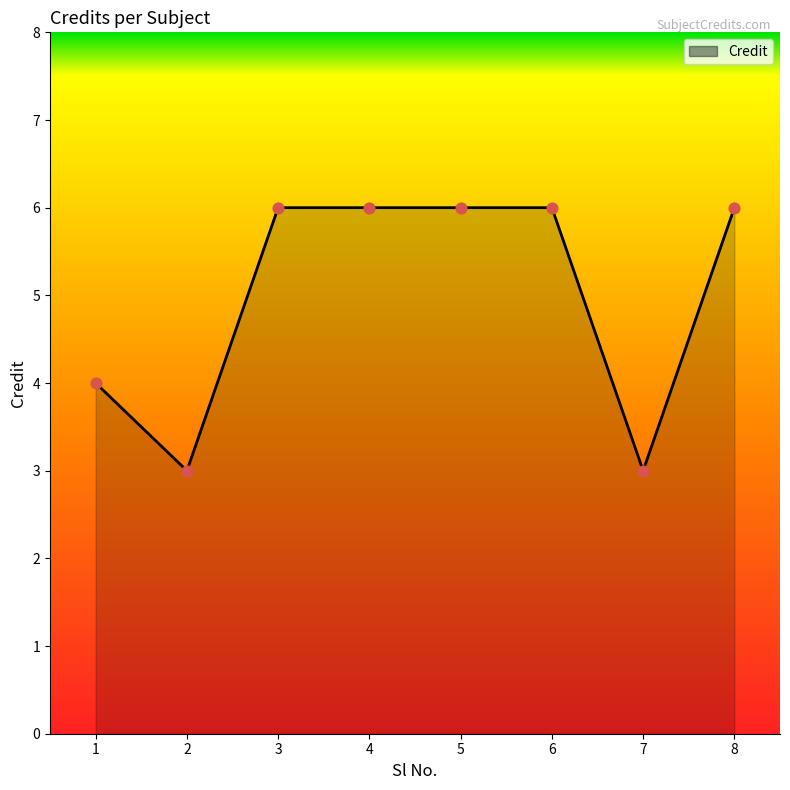

What is the change in value from 3 to 7?

-3